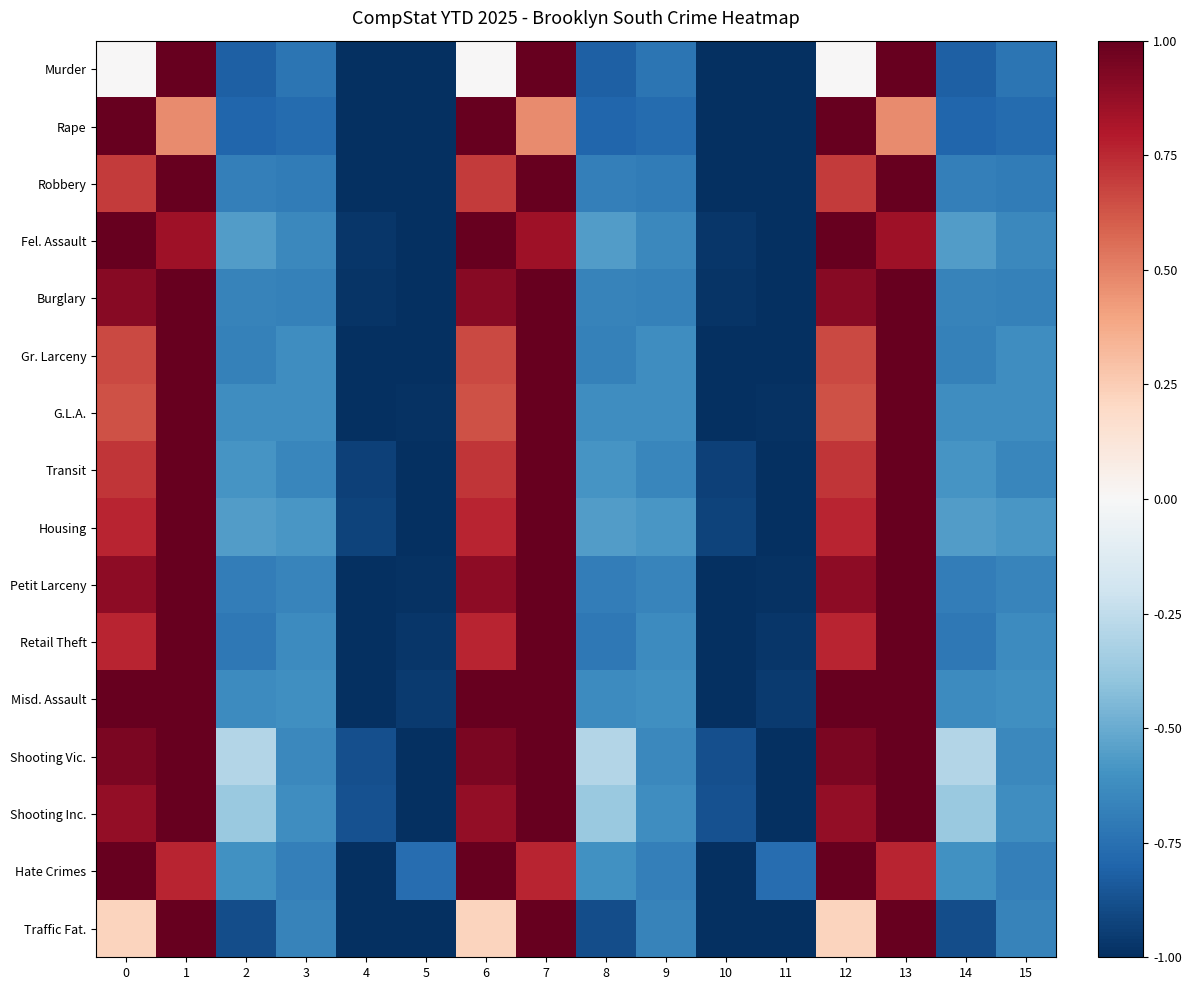

Reading right to left, extract all data points from this chart.

Murder: 15=-0.7	14=-0.8	13=1.0	12=0.0	11=-1.0	10=-1.0	9=-0.7	8=-0.8	7=1.0	6=0.0	5=-1.0	4=-1.0	3=-0.7	2=-0.8	1=1.0	0=0.0
Rape: 15=-0.8	14=-0.8	13=0.5	12=1.0	11=-1.0	10=-1.0	9=-0.8	8=-0.8	7=0.5	6=1.0	5=-1.0	4=-1.0	3=-0.8	2=-0.8	1=0.5	0=1.0
Robbery: 15=-0.7	14=-0.7	13=1.0	12=0.7	11=-1.0	10=-1.0	9=-0.7	8=-0.7	7=1.0	6=0.7	5=-1.0	4=-1.0	3=-0.7	2=-0.7	1=1.0	0=0.7
Fel. Assault: 15=-0.6	14=-0.6	13=0.9	12=1.0	11=-1.0	10=-1.0	9=-0.6	8=-0.6	7=0.9	6=1.0	5=-1.0	4=-1.0	3=-0.6	2=-0.6	1=0.9	0=1.0
Burglary: 15=-0.7	14=-0.7	13=1.0	12=0.9	11=-1.0	10=-1.0	9=-0.7	8=-0.7	7=1.0	6=0.9	5=-1.0	4=-1.0	3=-0.7	2=-0.7	1=1.0	0=0.9
Gr. Larceny: 15=-0.6	14=-0.7	13=1.0	12=0.7	11=-1.0	10=-1.0	9=-0.6	8=-0.7	7=1.0	6=0.7	5=-1.0	4=-1.0	3=-0.6	2=-0.7	1=1.0	0=0.7
G.L.A.: 15=-0.6	14=-0.6	13=1.0	12=0.6	11=-1.0	10=-1.0	9=-0.6	8=-0.6	7=1.0	6=0.6	5=-1.0	4=-1.0	3=-0.6	2=-0.6	1=1.0	0=0.6
Transit: 15=-0.7	14=-0.6	13=1.0	12=0.7	11=-1.0	10=-0.9	9=-0.7	8=-0.6	7=1.0	6=0.7	5=-1.0	4=-0.9	3=-0.7	2=-0.6	1=1.0	0=0.7
Housing: 15=-0.6	14=-0.6	13=1.0	12=0.8	11=-1.0	10=-0.9	9=-0.6	8=-0.6	7=1.0	6=0.8	5=-1.0	4=-0.9	3=-0.6	2=-0.6	1=1.0	0=0.8
Petit Larceny: 15=-0.7	14=-0.7	13=1.0	12=0.9	11=-1.0	10=-1.0	9=-0.7	8=-0.7	7=1.0	6=0.9	5=-1.0	4=-1.0	3=-0.7	2=-0.7	1=1.0	0=0.9
Retail Theft: 15=-0.6	14=-0.7	13=1.0	12=0.8	11=-1.0	10=-1.0	9=-0.6	8=-0.7	7=1.0	6=0.8	5=-1.0	4=-1.0	3=-0.6	2=-0.7	1=1.0	0=0.8
Misd. Assault: 15=-0.6	14=-0.6	13=1.0	12=1.0	11=-1.0	10=-1.0	9=-0.6	8=-0.6	7=1.0	6=1.0	5=-1.0	4=-1.0	3=-0.6	2=-0.6	1=1.0	0=1.0
Shooting Vic.: 15=-0.6	14=-0.3	13=1.0	12=0.9	11=-1.0	10=-0.9	9=-0.6	8=-0.3	7=1.0	6=0.9	5=-1.0	4=-0.9	3=-0.6	2=-0.3	1=1.0	0=0.9
Shooting Inc.: 15=-0.6	14=-0.4	13=1.0	12=0.9	11=-1.0	10=-0.9	9=-0.6	8=-0.4	7=1.0	6=0.9	5=-1.0	4=-0.9	3=-0.6	2=-0.4	1=1.0	0=0.9
Hate Crimes: 15=-0.7	14=-0.6	13=0.8	12=1.0	11=-0.8	10=-1.0	9=-0.7	8=-0.6	7=0.8	6=1.0	5=-0.8	4=-1.0	3=-0.7	2=-0.6	1=0.8	0=1.0
Traffic Fat.: 15=-0.7	14=-0.9	13=1.0	12=0.2	11=-1.0	10=-1.0	9=-0.7	8=-0.9	7=1.0	6=0.2	5=-1.0	4=-1.0	3=-0.7	2=-0.9	1=1.0	0=0.2